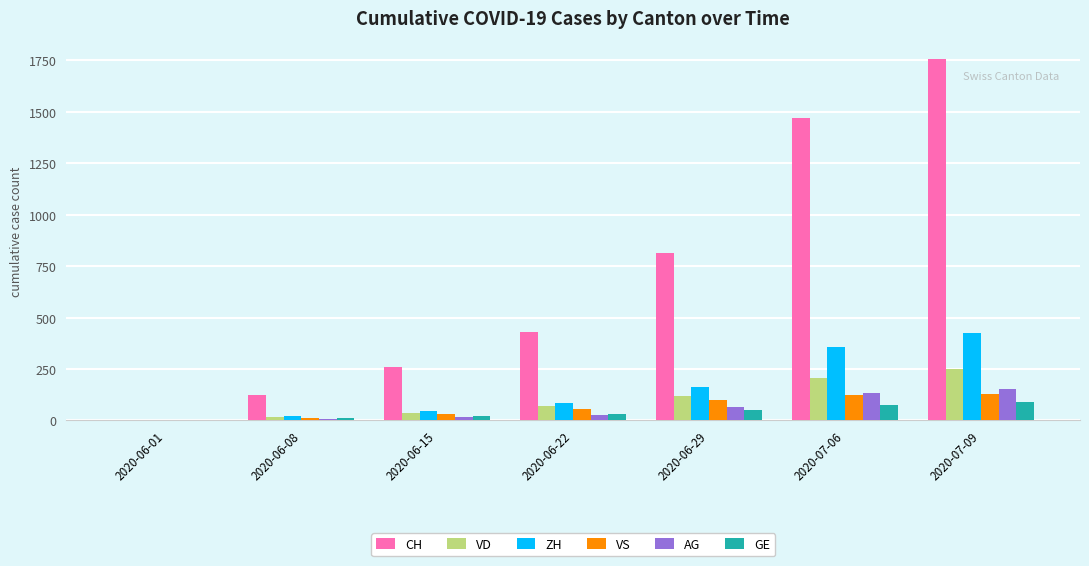

Is the value of GE at 2020-06-01 greater than the value of VD at 2020-06-08?

No